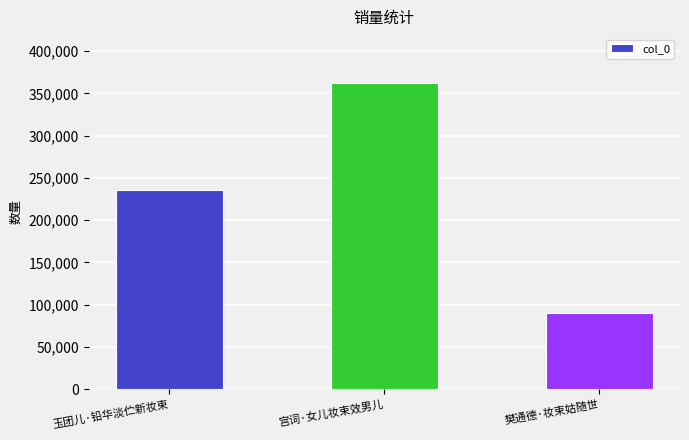

What is the change in value from 玉团儿·铅华淡伫新妆束 to 樊通德·妆束姑随世?

-144828